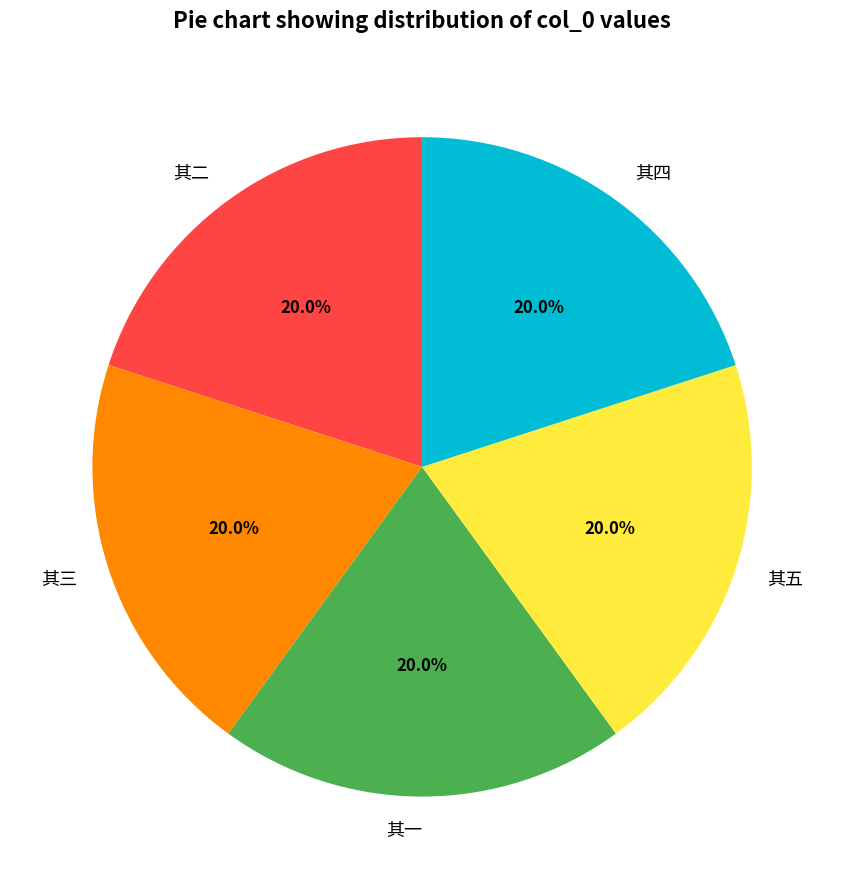

Combined, what portion of the pie is 其五 and 其一?

40.0%